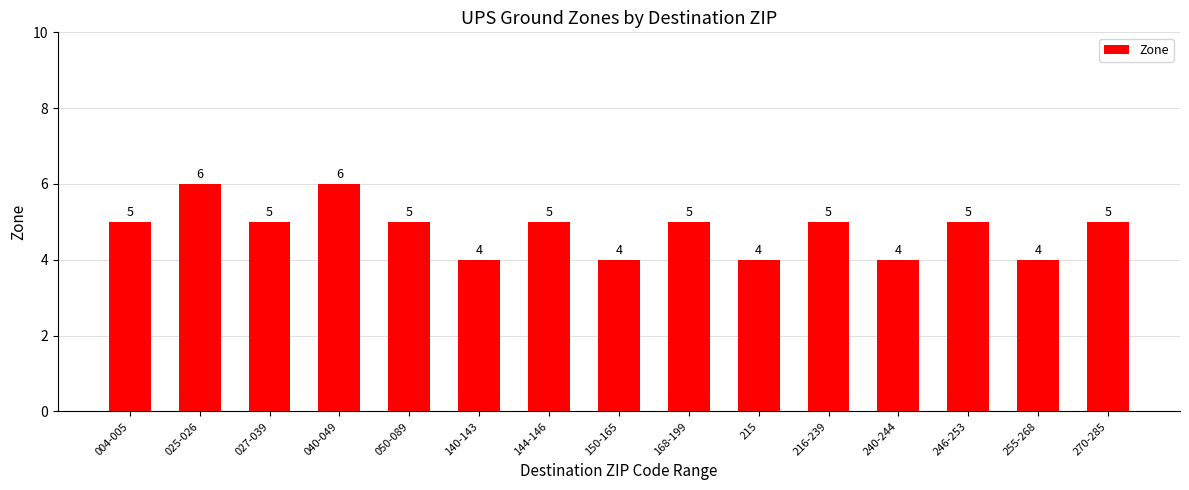

The chart shows a value of 5 at 216-239. True or false?

True